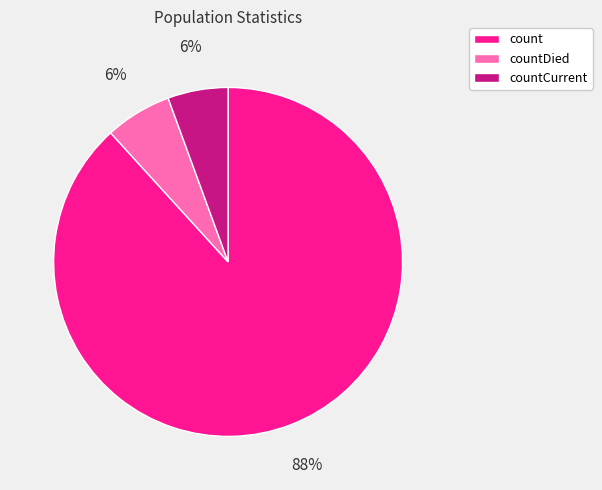

To the nearest percent, what is the average slice percentage?

33%